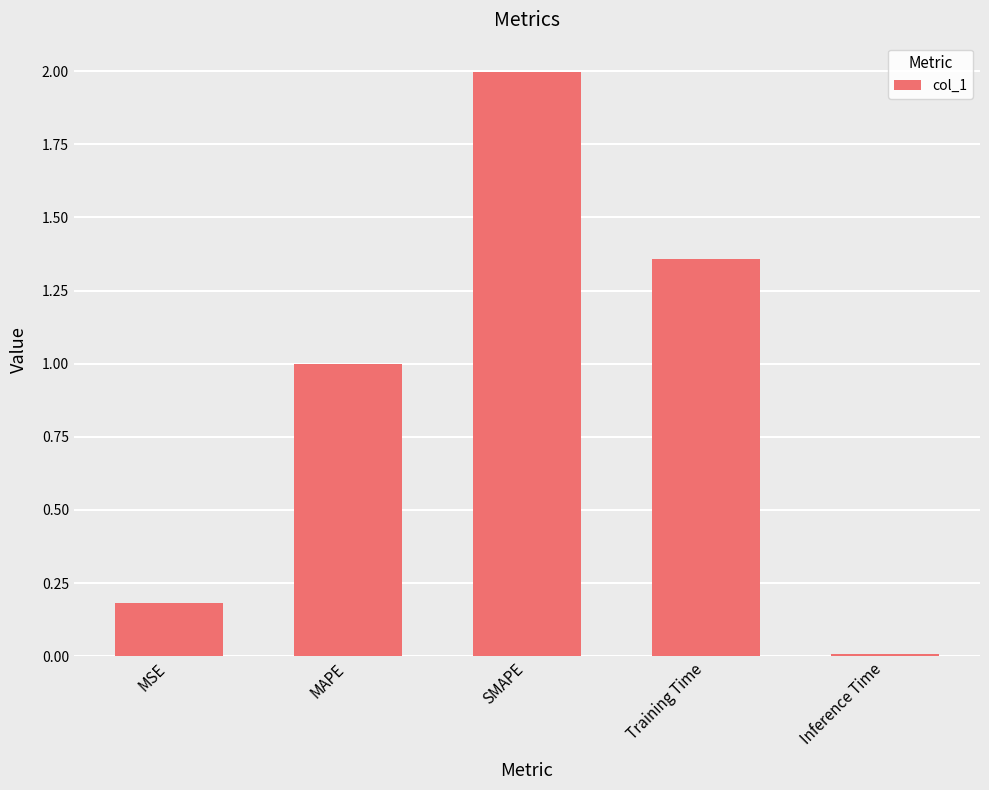

What is the average value?

0.9